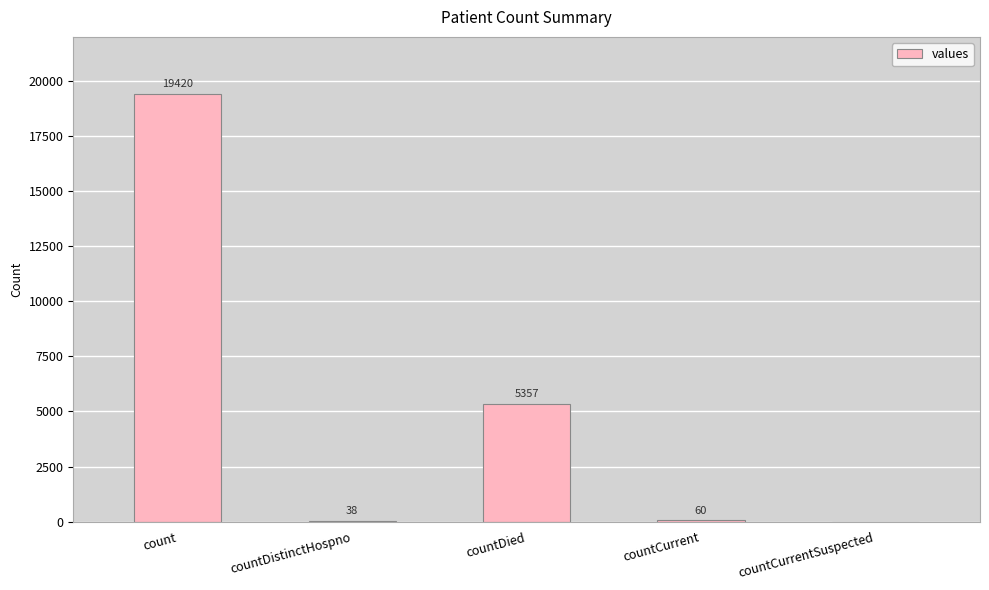

What is the ratio of the value at count to the value at countDistinctHospno?

511.1